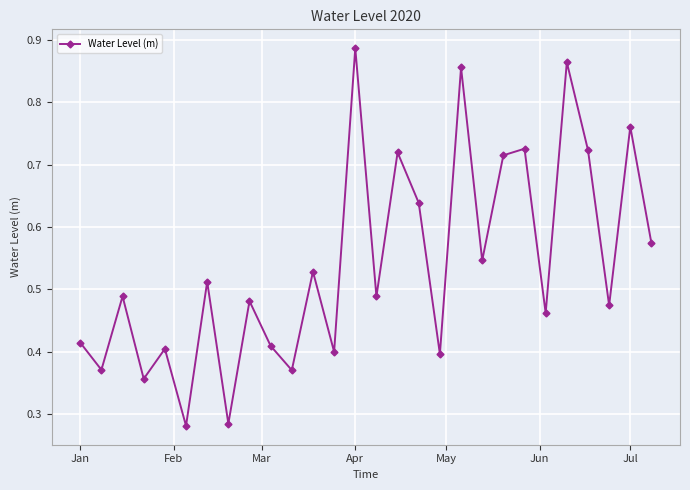

True or false: the data has more than 0 interior local peaks.

True